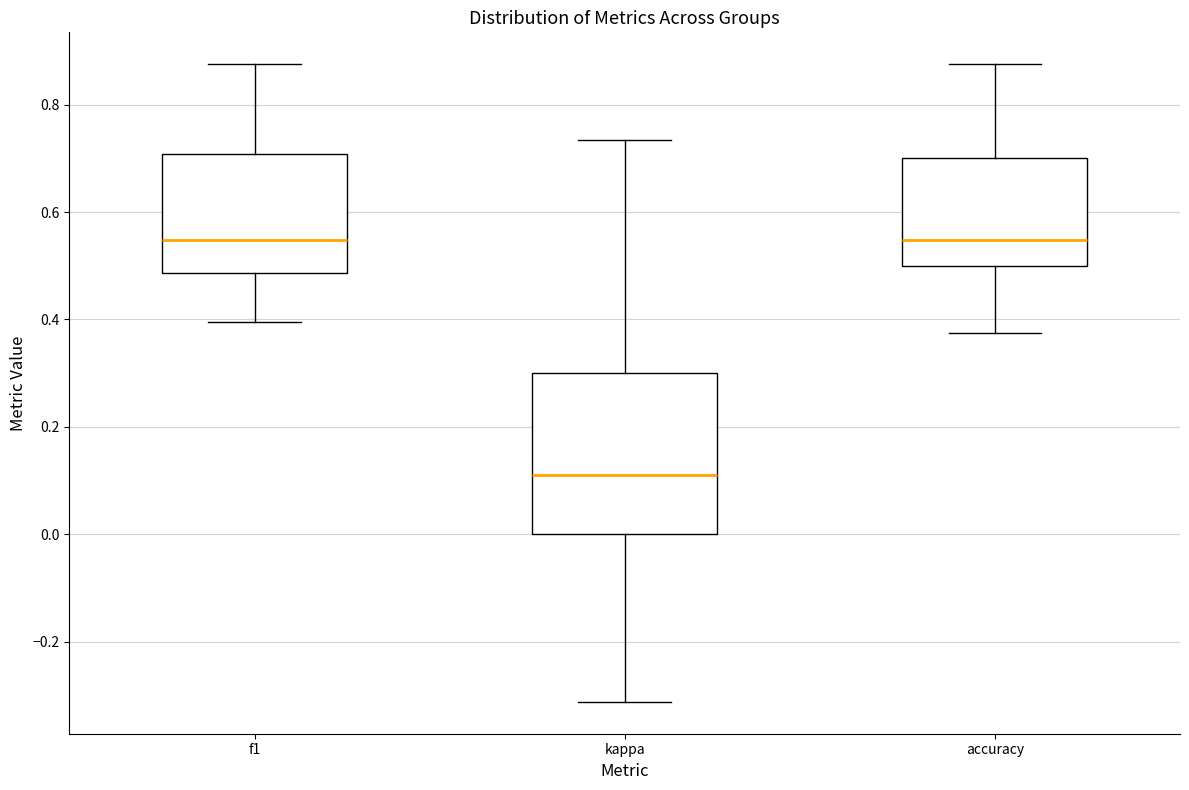

Reading left to right, transcribe this box plot: for each box, give where its median line is, the range the box spans, and where its two whiskers end, as read against the y-axis. The values are not printed on the chart, so give them approximately, as read against the axis.

f1: median 0.54, box 0.48 to 0.70, whiskers 0.40 to 0.88
kappa: median 0.12, box 0.00 to 0.30, whiskers -0.32 to 0.74
accuracy: median 0.54, box 0.50 to 0.70, whiskers 0.38 to 0.88